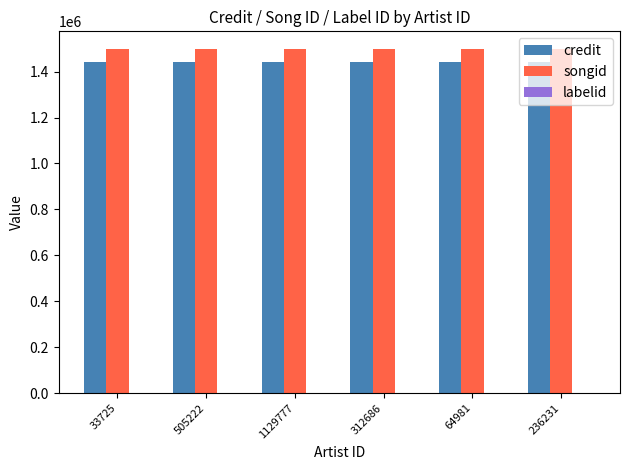

Is the value of songid at 505222 greater than the value of credit at 1129777?

Yes